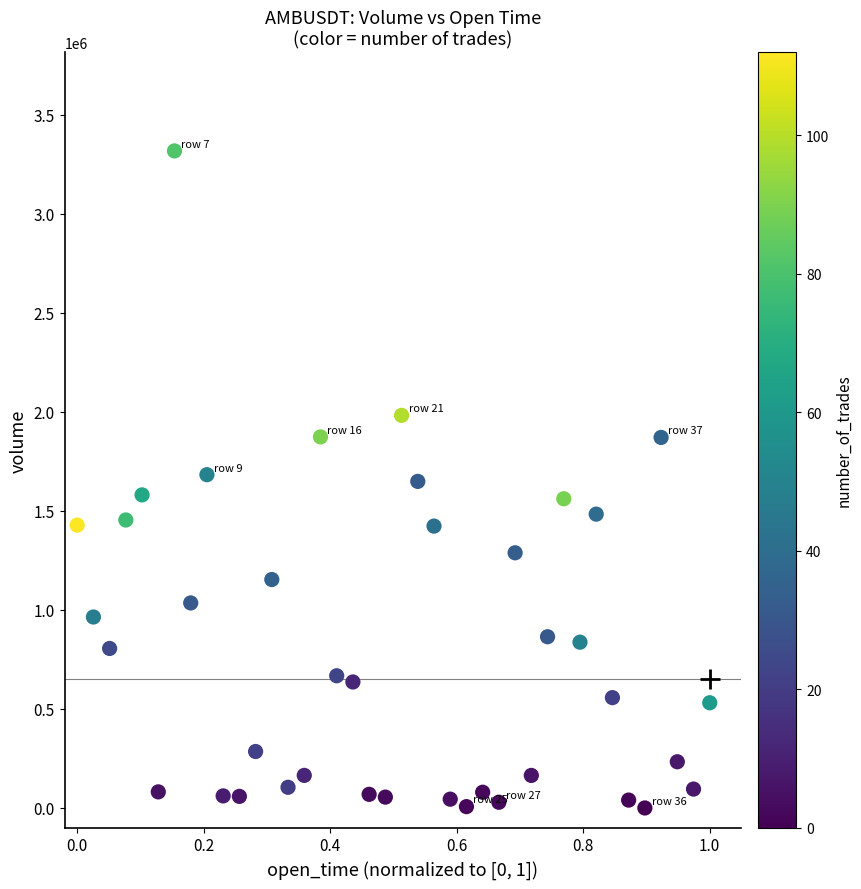

What is the range of Y values (max minus min)?

3316853